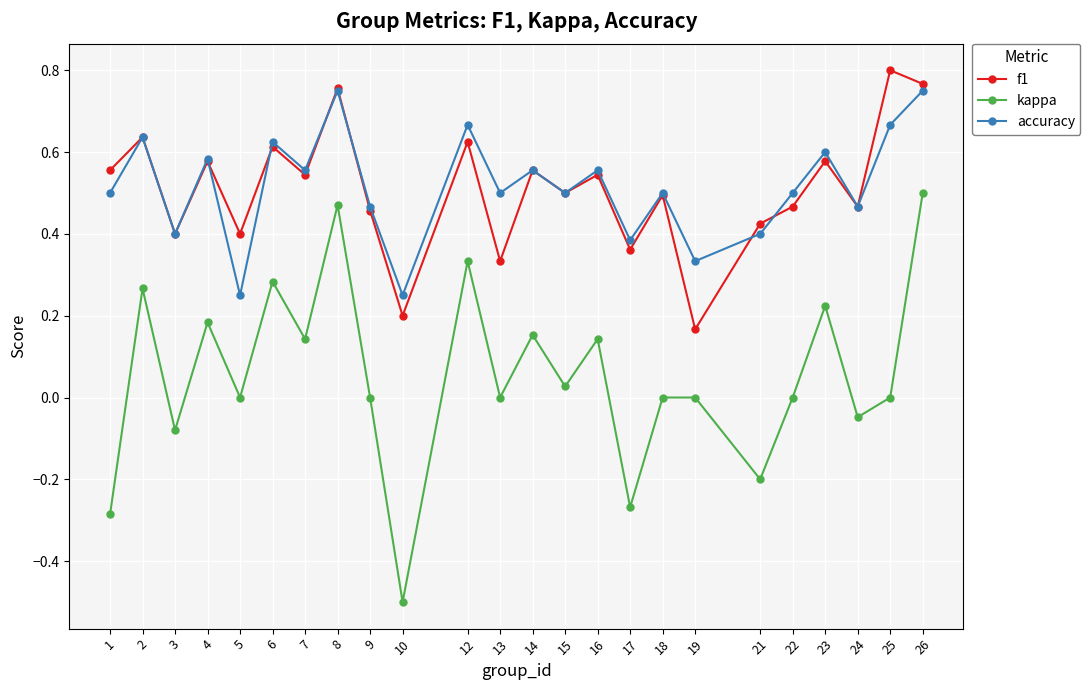

At how many categories does at least one series exceed 0?

24